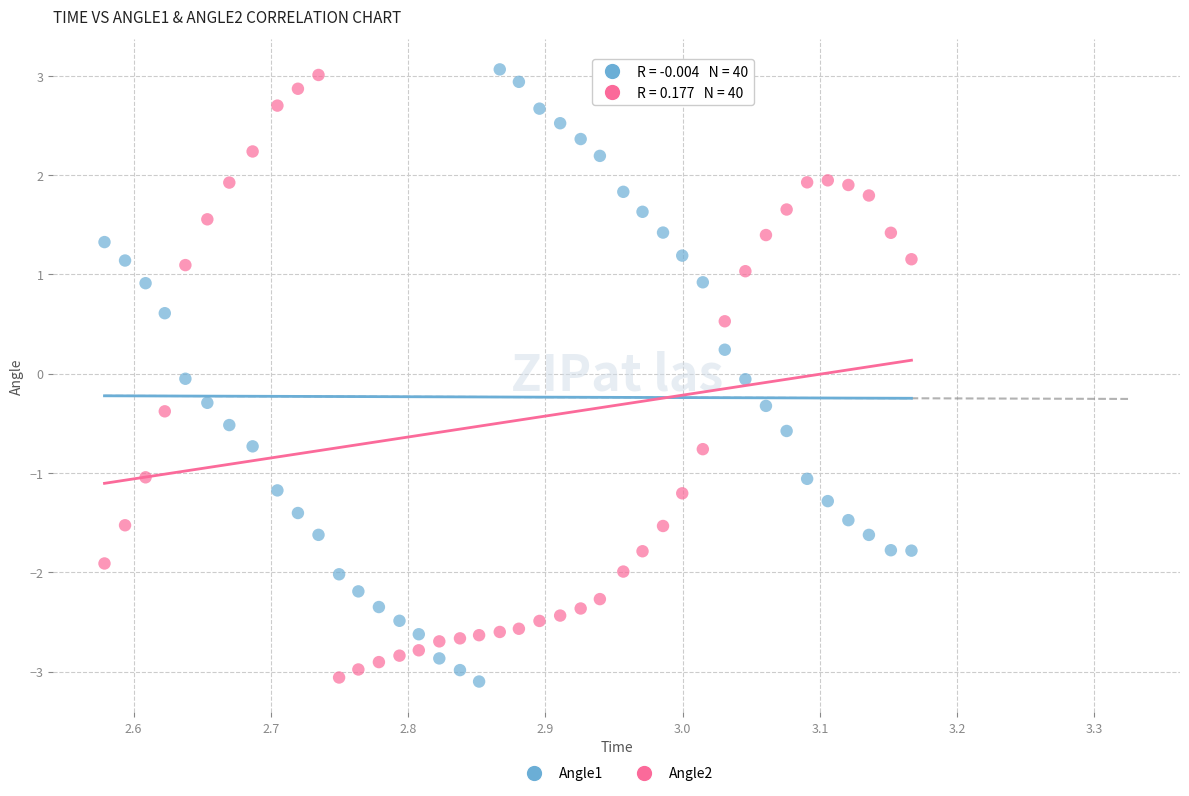

Across all data points, what is the range of X values (max minus min)?

0.6